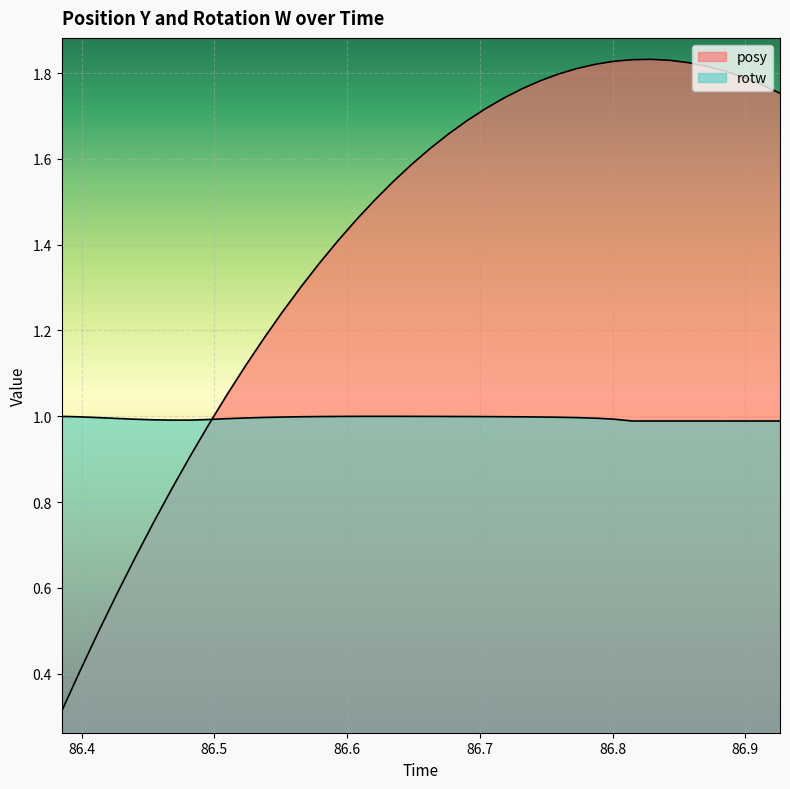

At 86.70398, list the series in order from largest to smallest.

posy, rotw